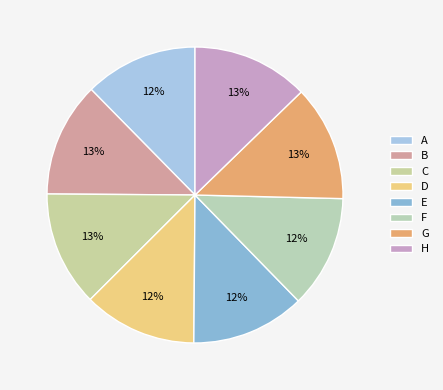

What percentage is the E slice, to the nearest percent?

12%